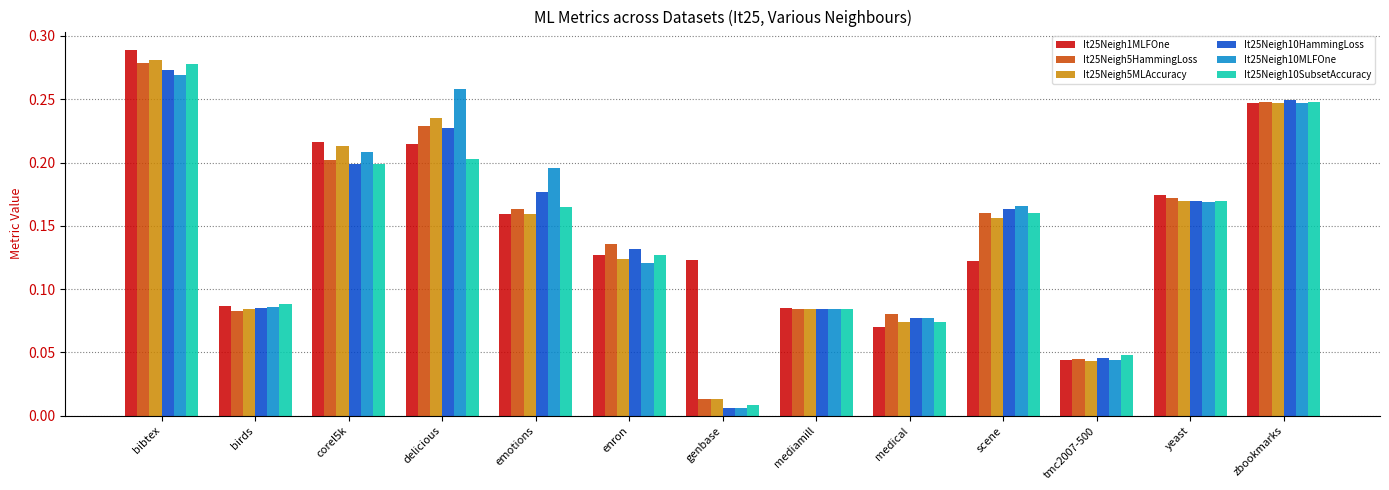

Which series changed the most between emotions and medical?

It25Neigh10MLFOne